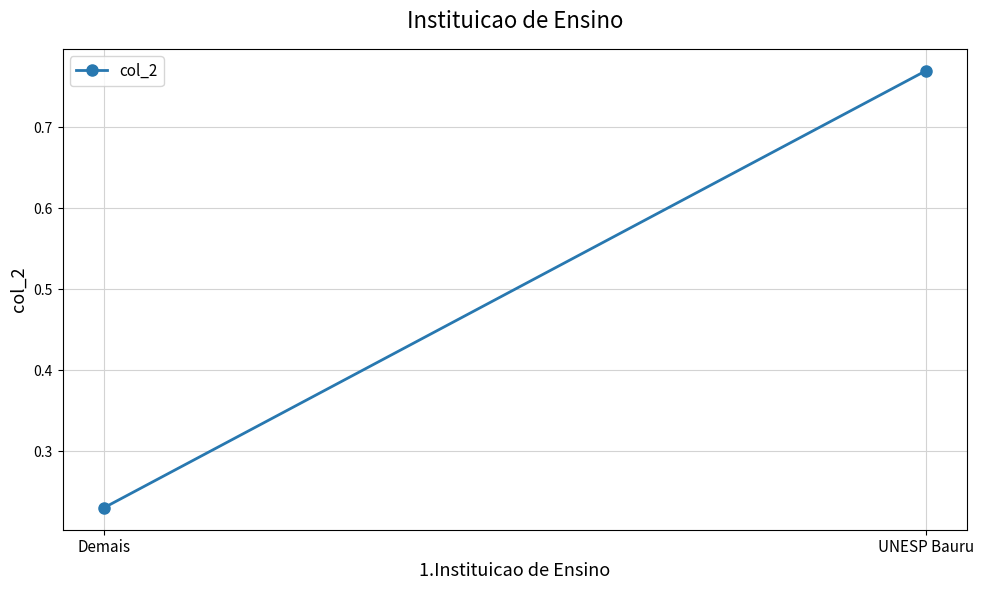

What is the difference between the values at UNESP Bauru and Demais?

0.5